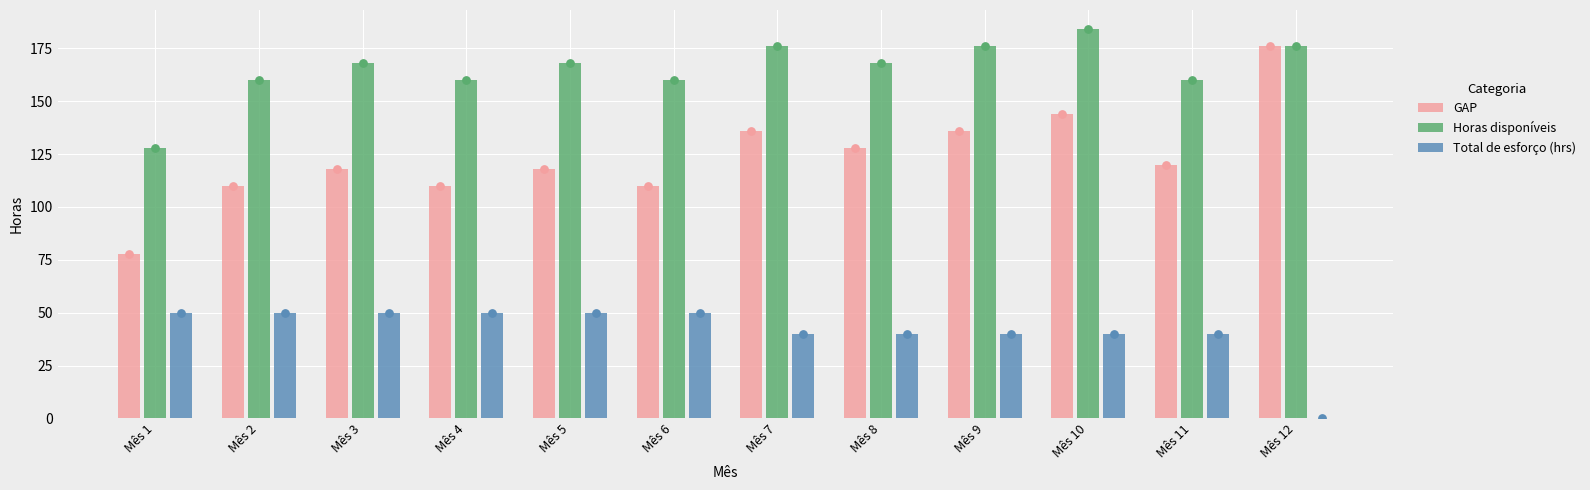

Which series has the widest spread of Y values?

GAP